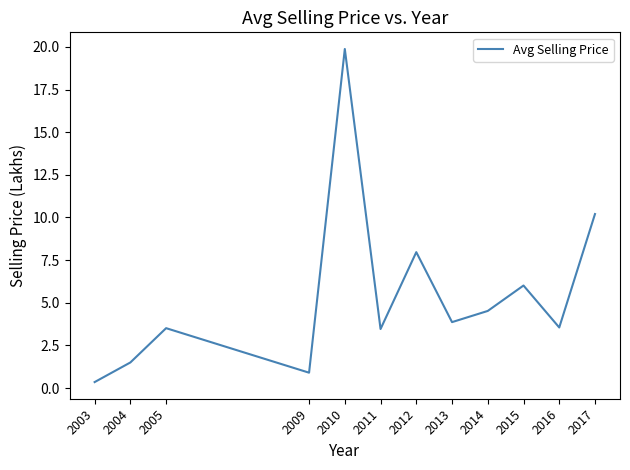

What is the maximum value shown in the chart?

19.9